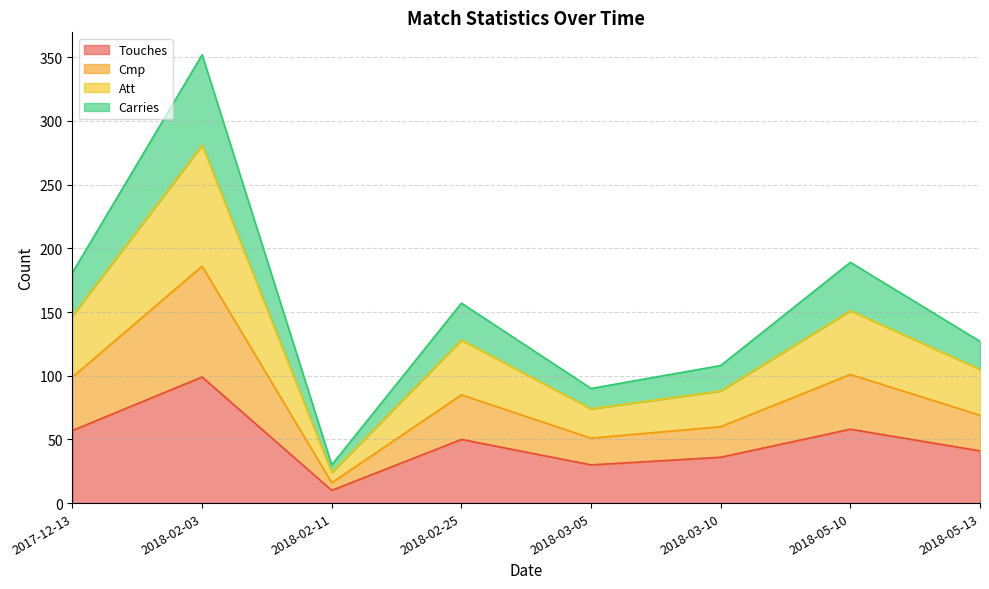

The Touches series shows 88 at 2018-05-10. True or false?

False